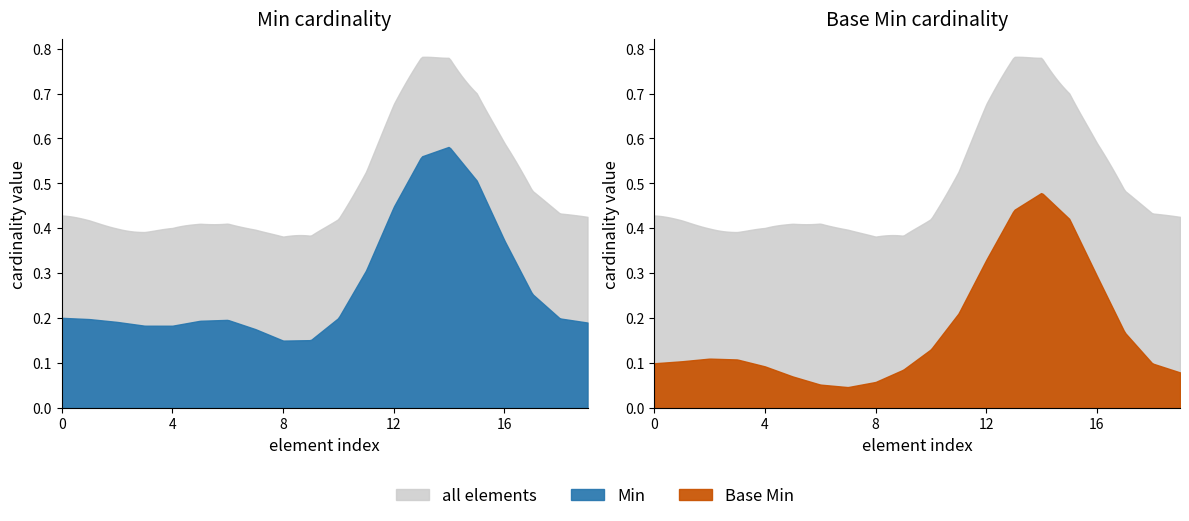

Which series has the widest spread of values?

Min